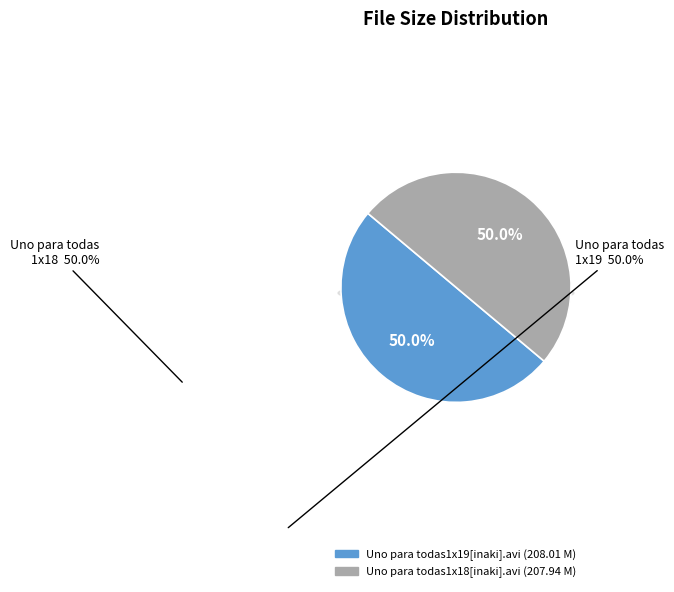

What percentage is the Uno para todas1x19[inaki].avi slice, to the nearest percent?

50%